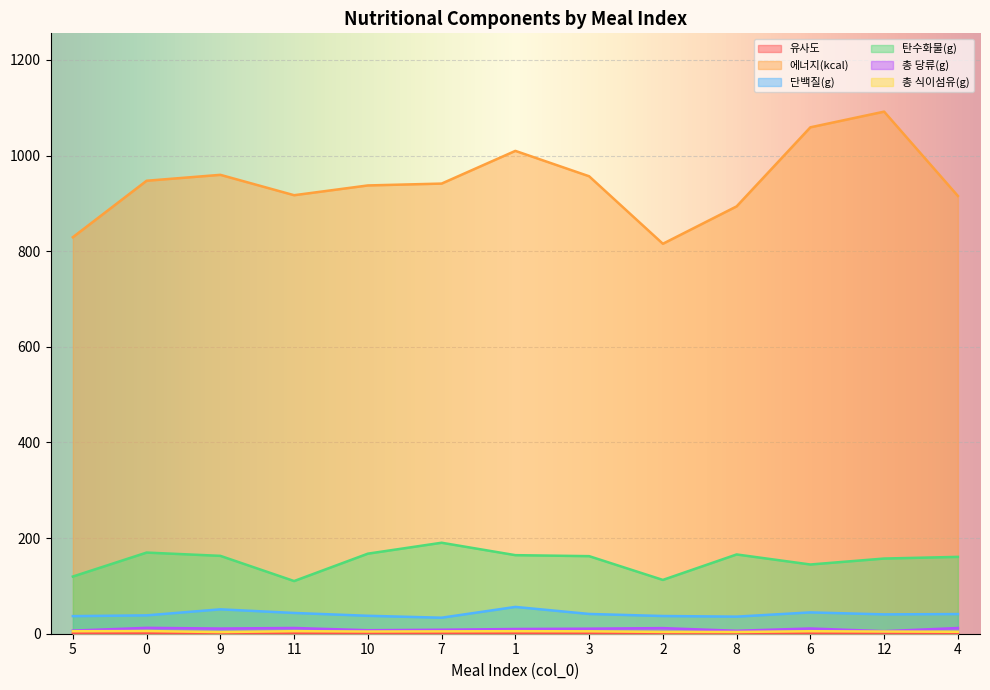

What is the total value across all series at 4?

1134.3